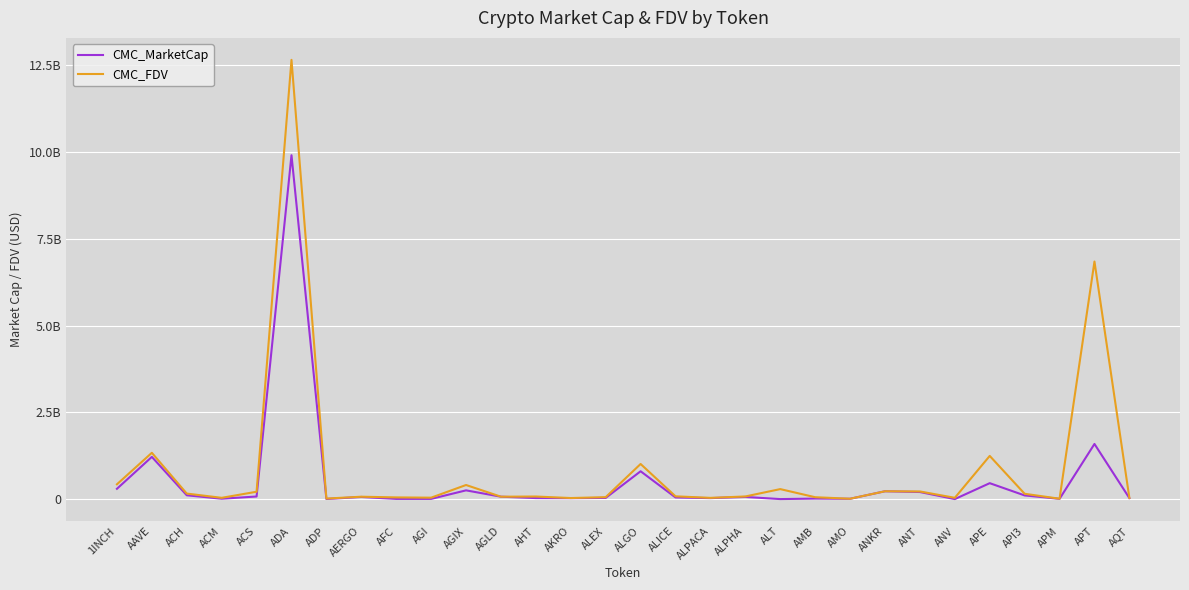

What are all the series names shown in the legend?

CMC_MarketCap, CMC_FDV